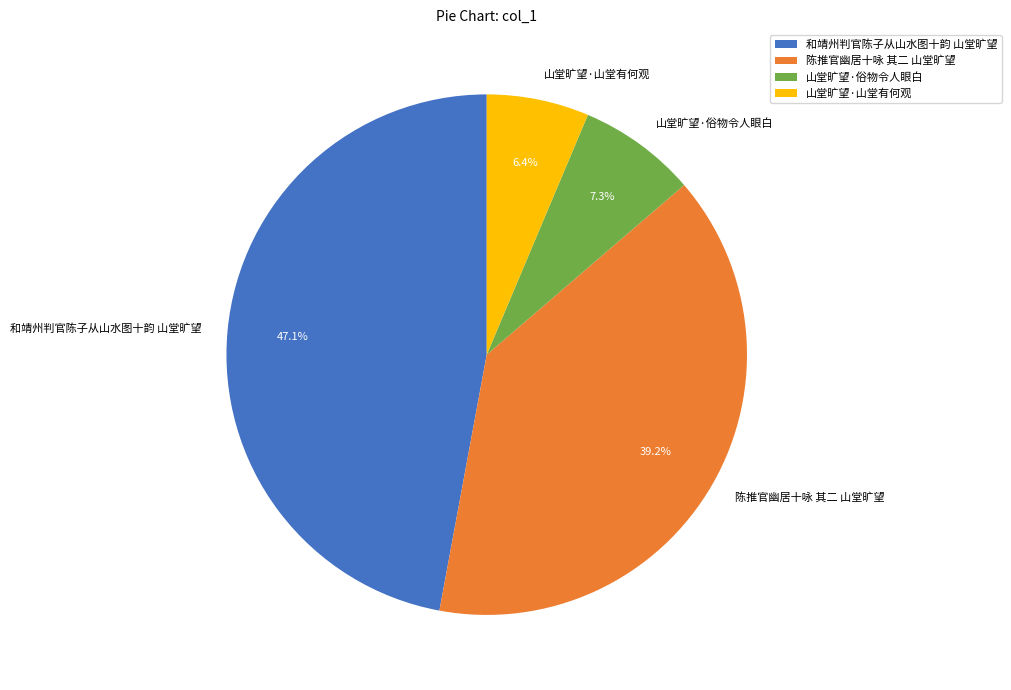

Is the sum of 陈推官幽居十咏 其二 山堂旷望 and 山堂旷望·山堂有何观 greater than half?

No